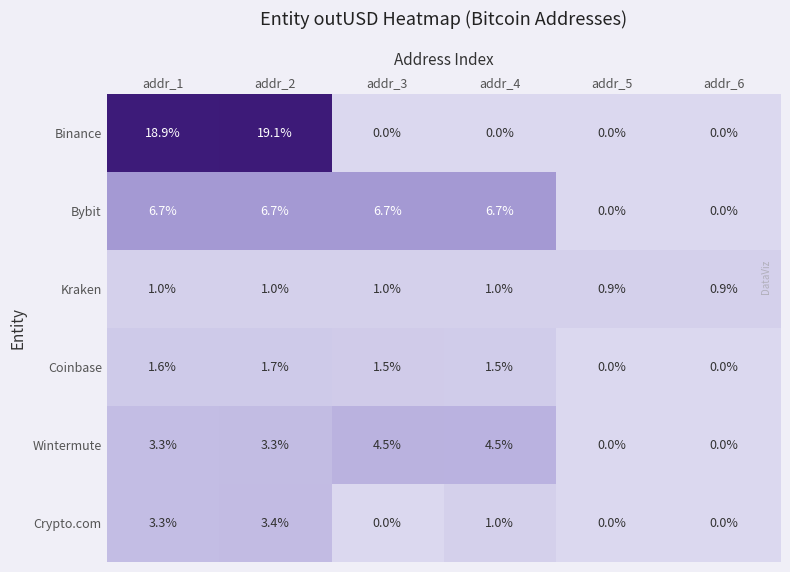

What is the difference between the highest and lowest values at addr_4?

6.7